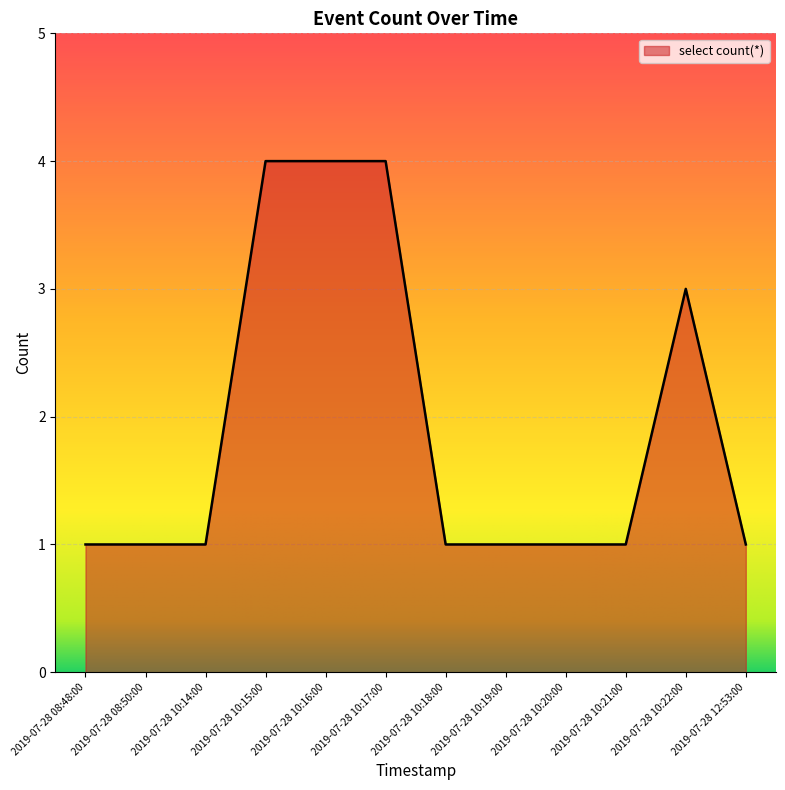

What is the sum of the values at 2019-07-28 10:20:00 and 2019-07-28 10:22:00?

4